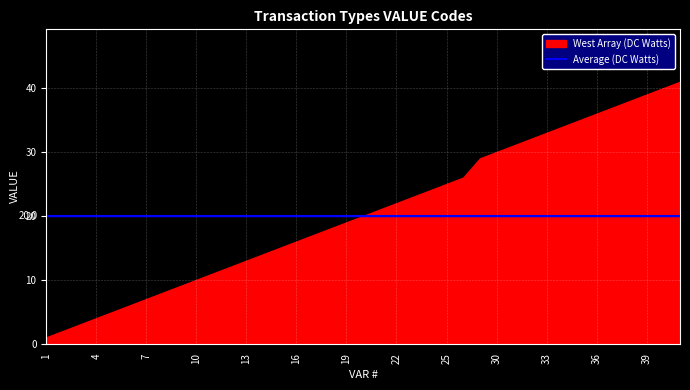

What is the value of the Average (DC Watts) point at the 25th from the left?

20